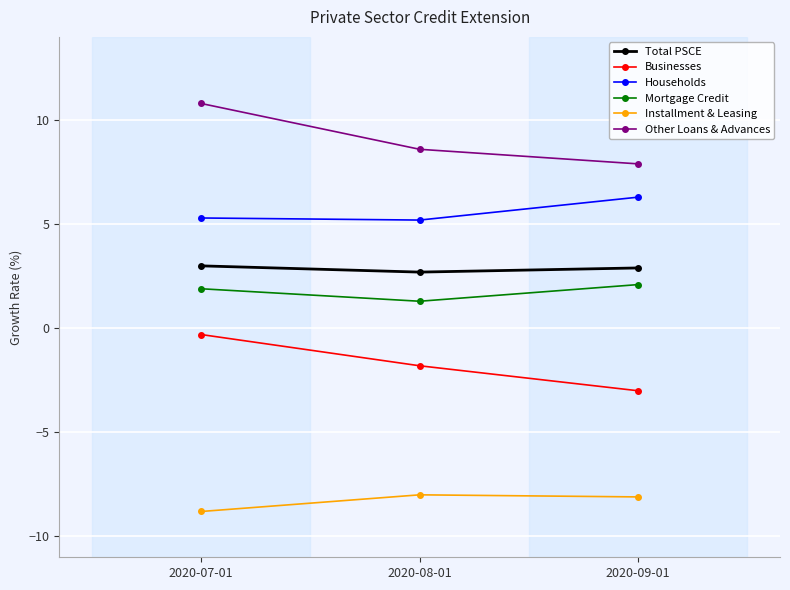

What is the difference between the Installment & Leasing values at 2020-09-01 and 2020-08-01?

0.1